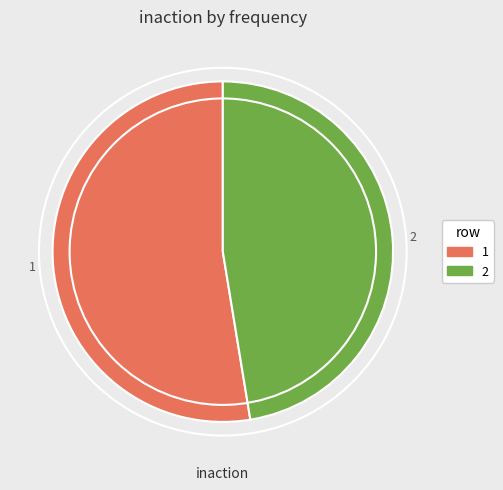

How many slices are in this pie chart?

2